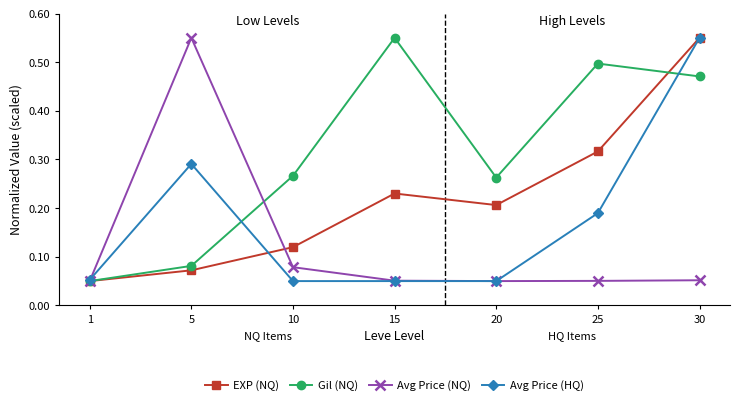

Between 5 and 20, which series saw the biggest shift?

Avg Price (NQ)